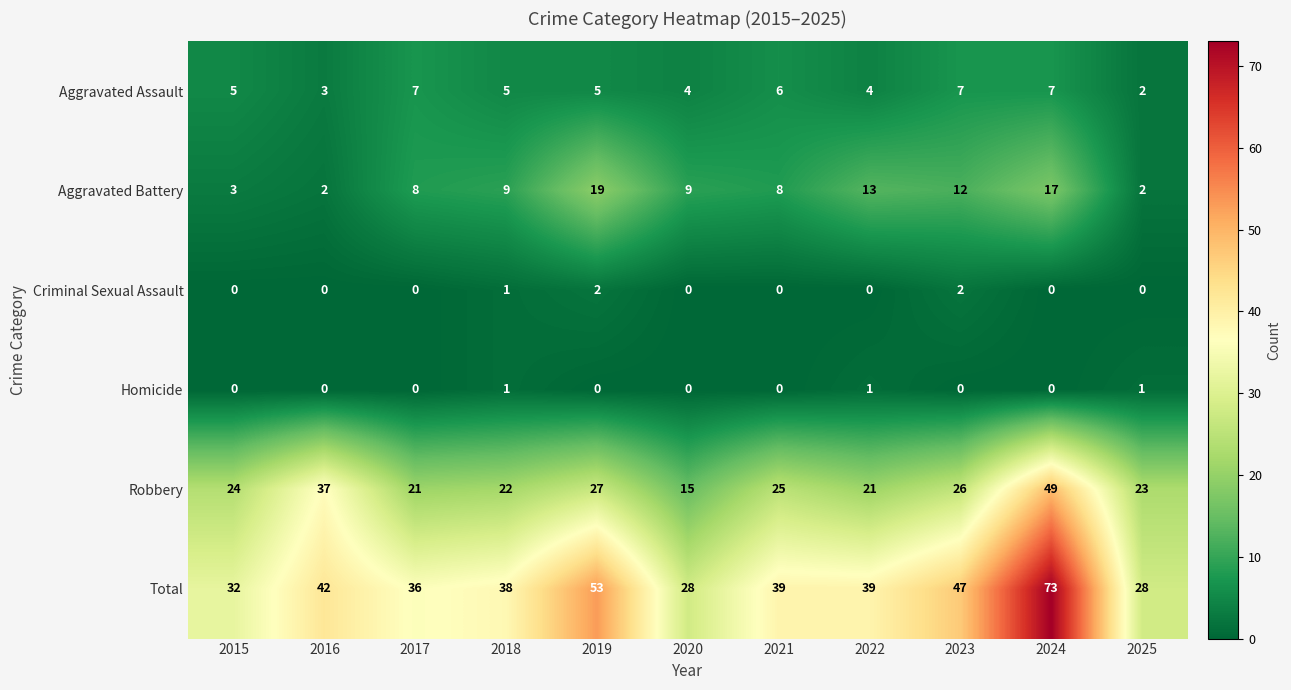

What is the greatest value displayed?

73